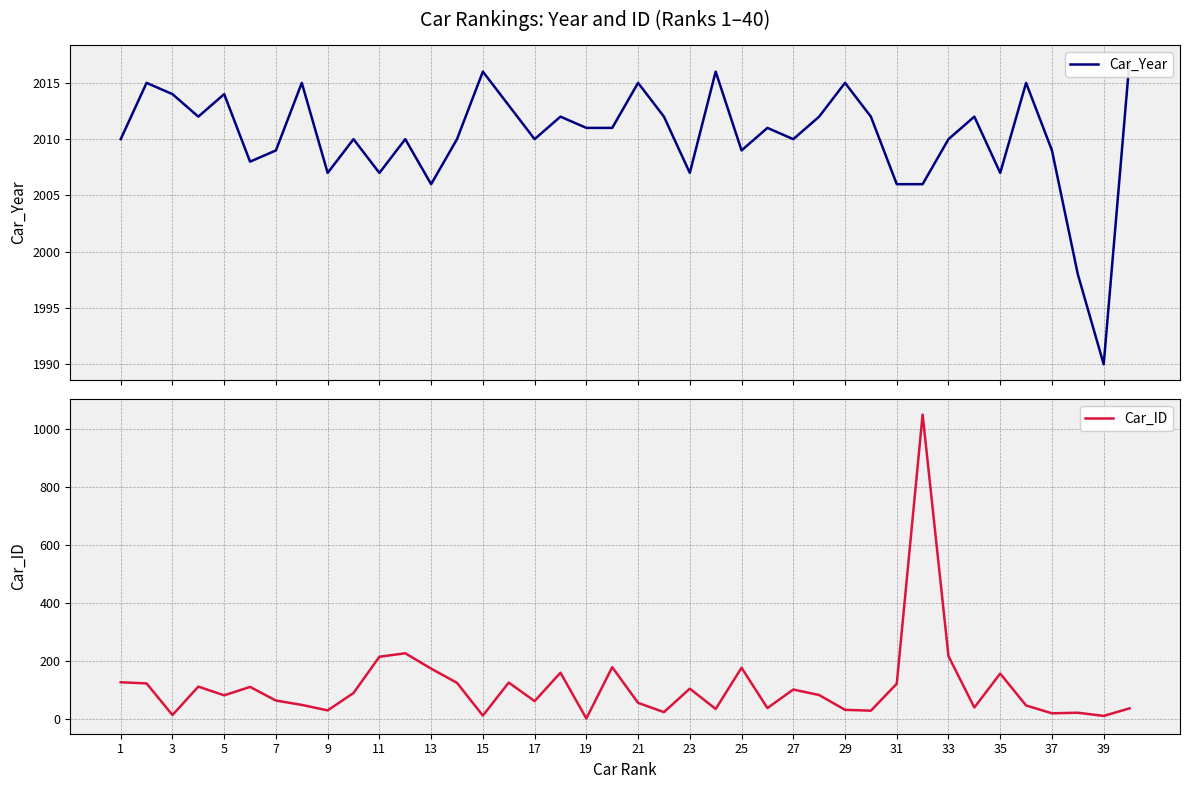

Is it true that Car_ID equals 233 at 35?

False